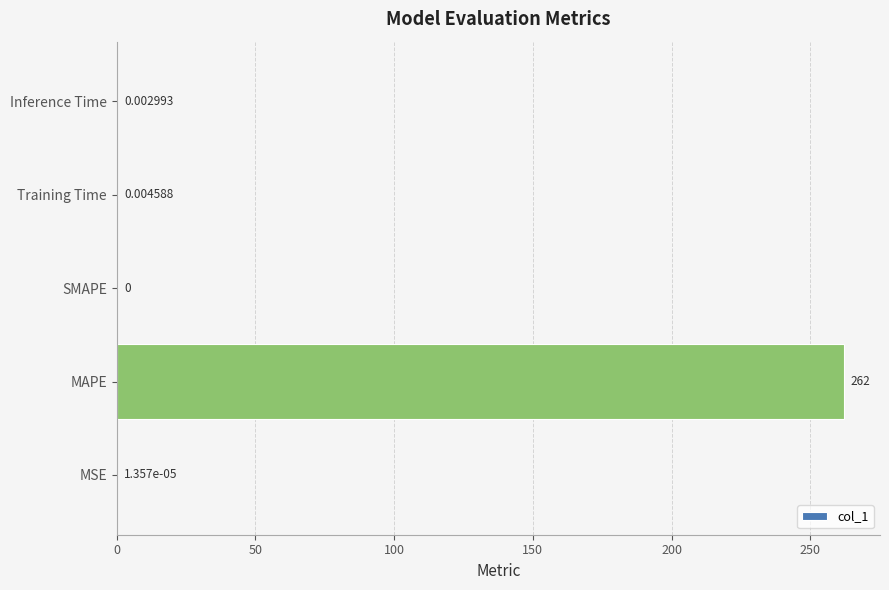

Which label corresponds to the largest value in the chart?

MAPE